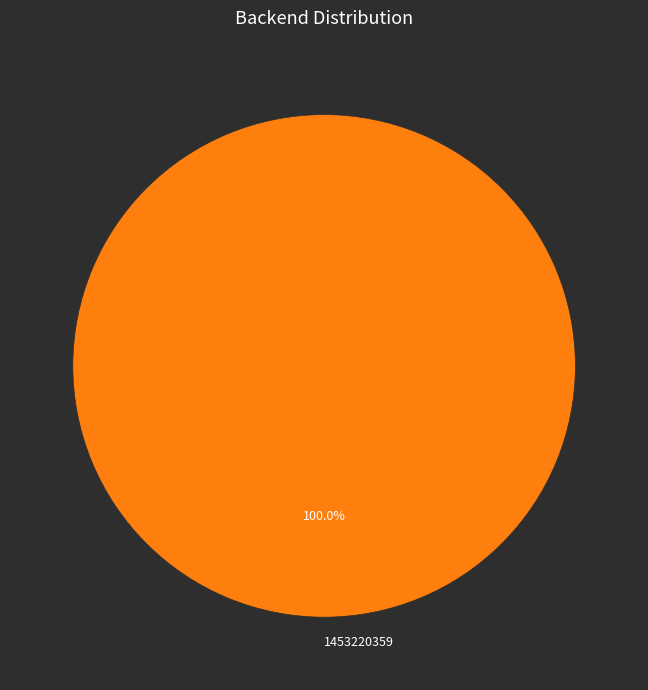

Rank the categories by value from lowest to highest.

1453220359